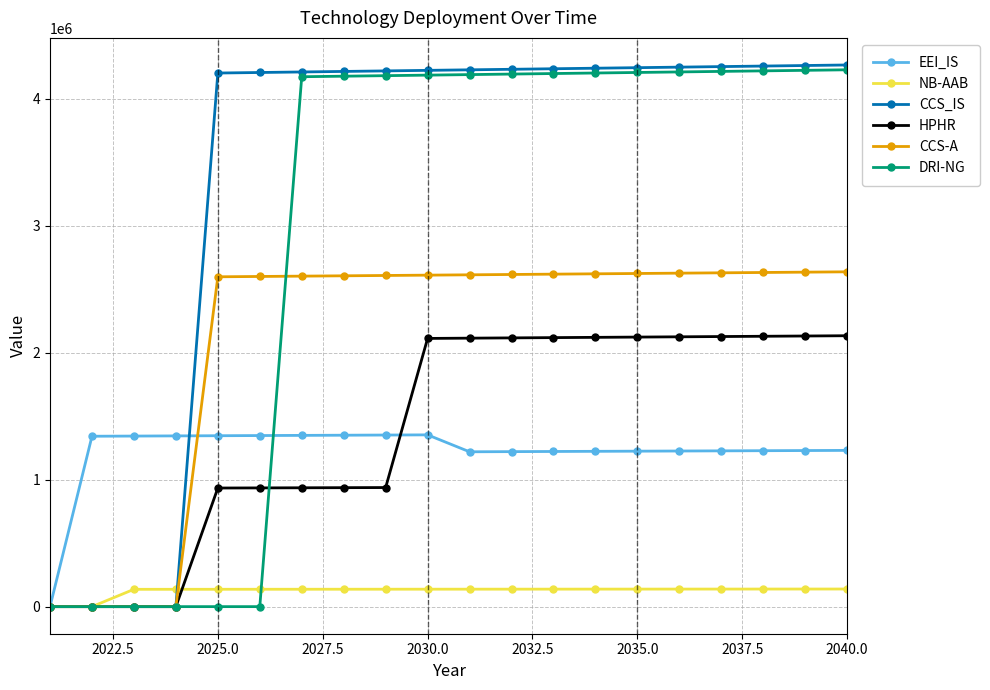

What is the value of the DRI-NG point at the 20th from the left?

4229984.9